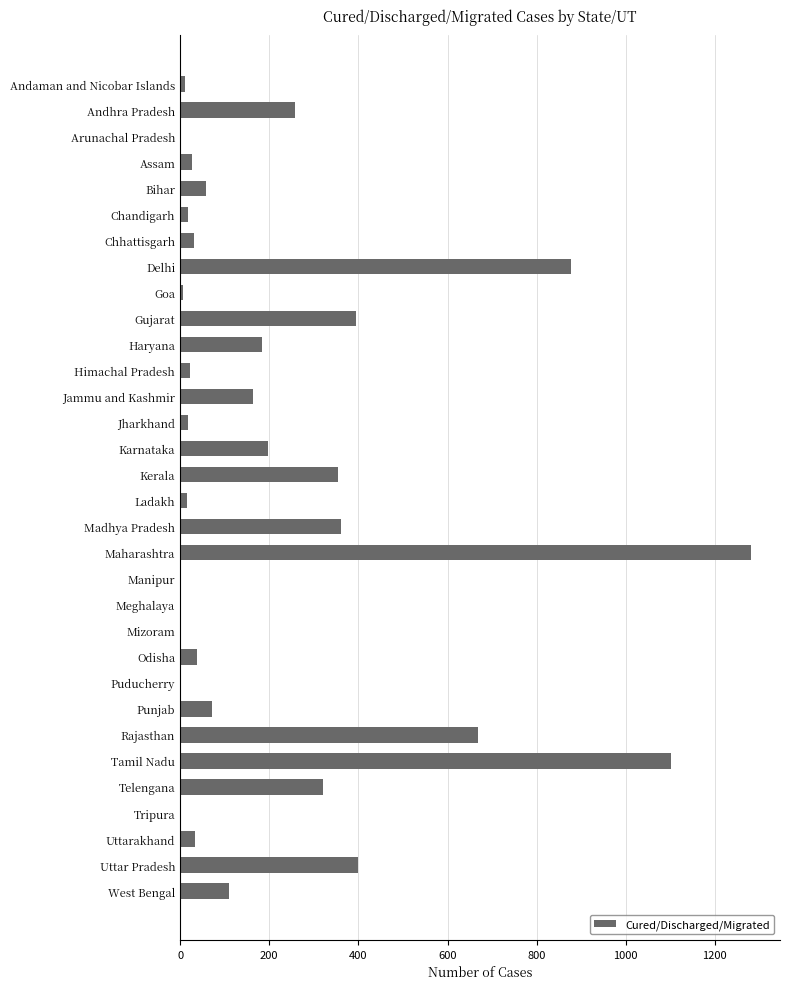

Does the chart contain stacked bars?

No